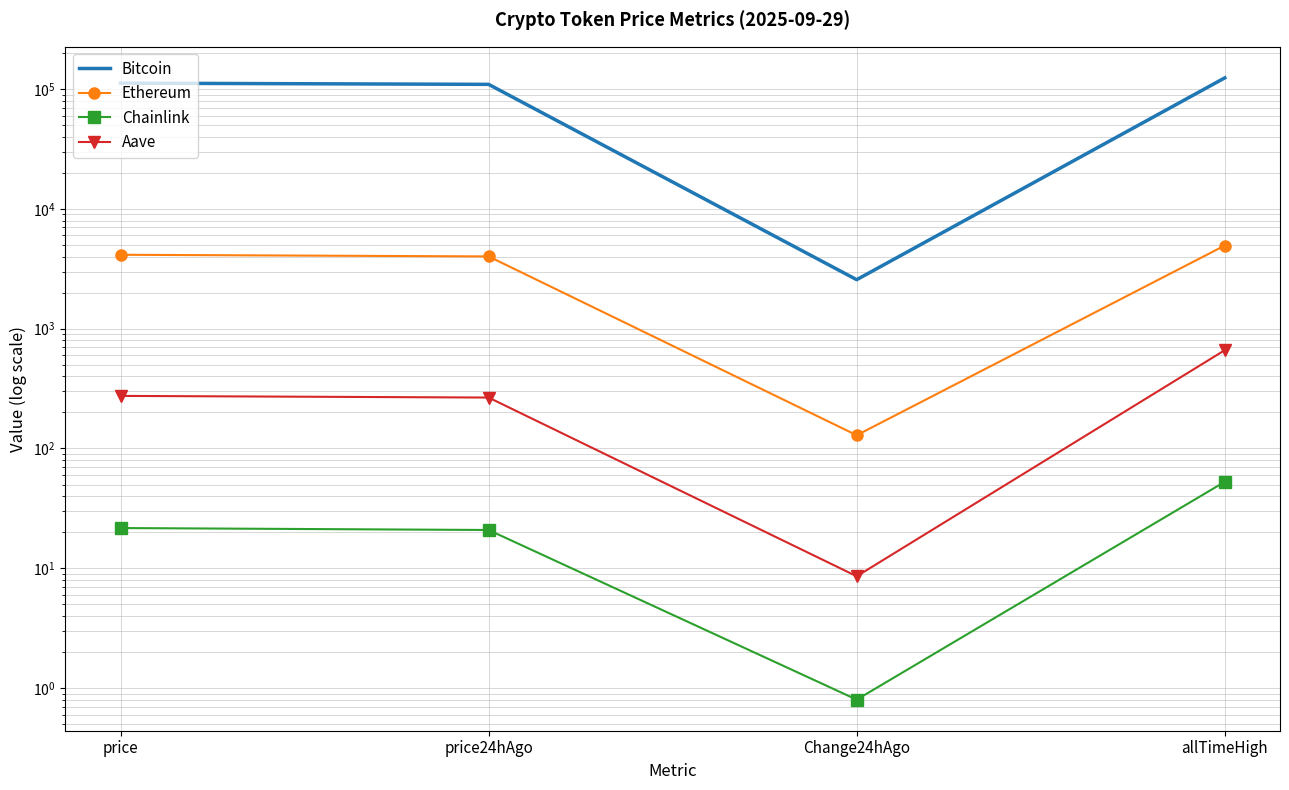

What are all the series names shown in the legend?

Bitcoin, Ethereum, Chainlink, Aave